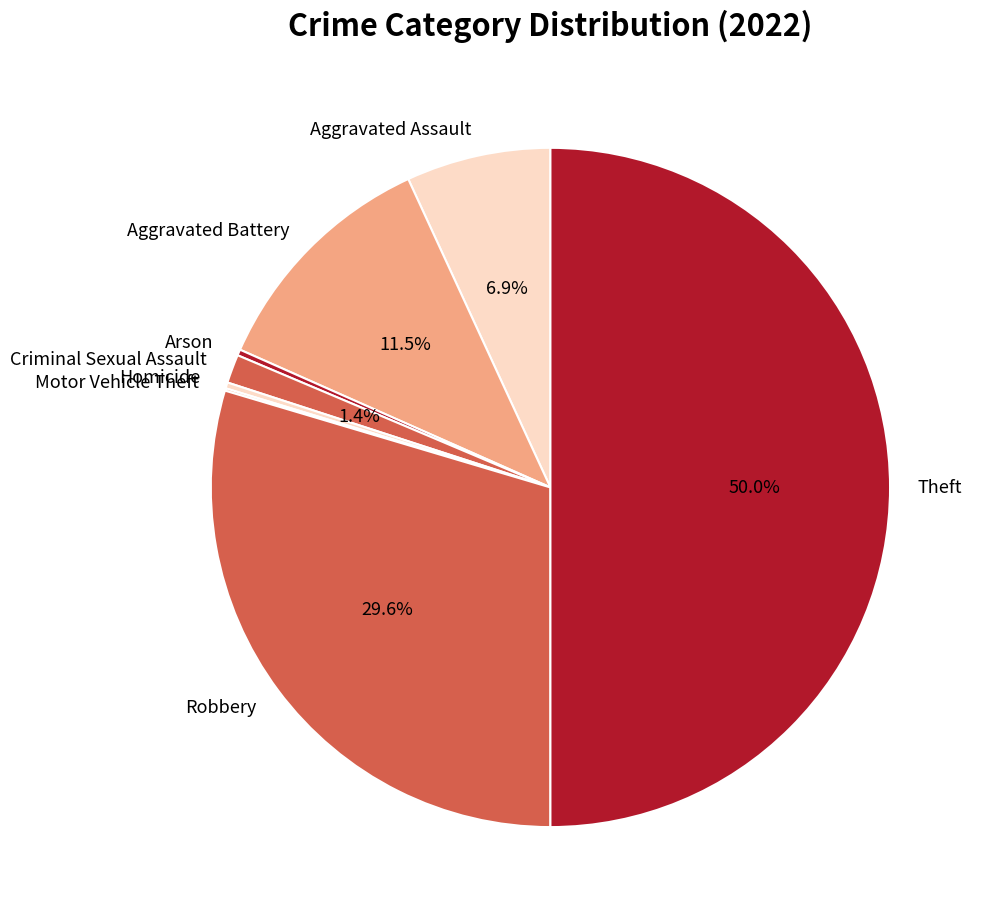

What is the largest slice in the pie chart?

Theft